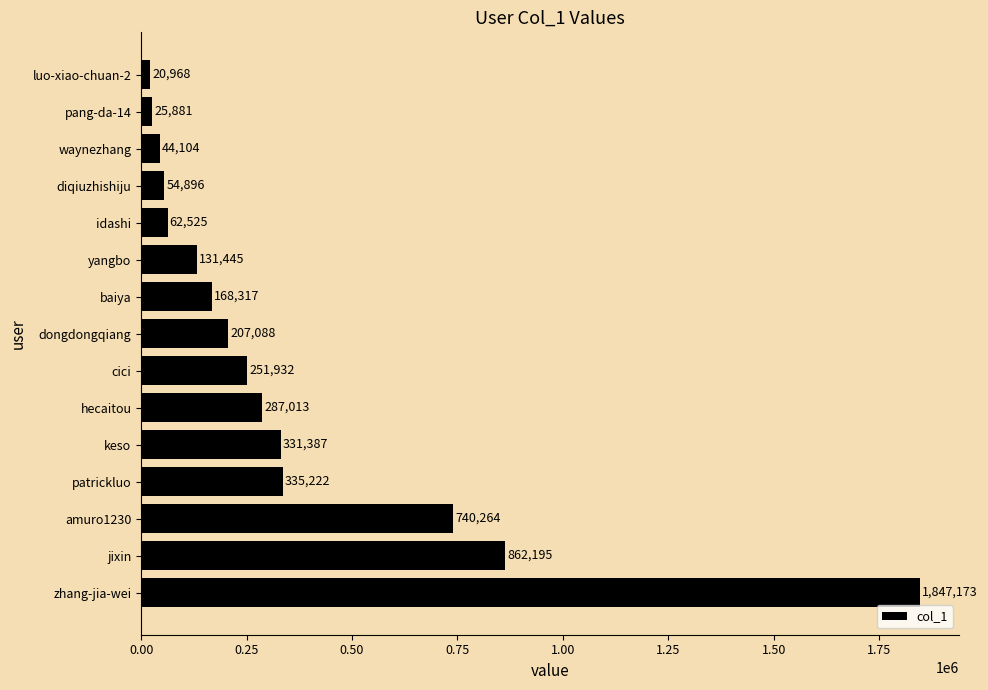

List the labels in order of value, largest first.

zhang-jia-wei, jixin, amuro1230, patrickluo, keso, hecaitou, cici, dongdongqiang, baiya, yangbo, idashi, diqiuzhishiju, waynezhang, pang-da-14, luo-xiao-chuan-2